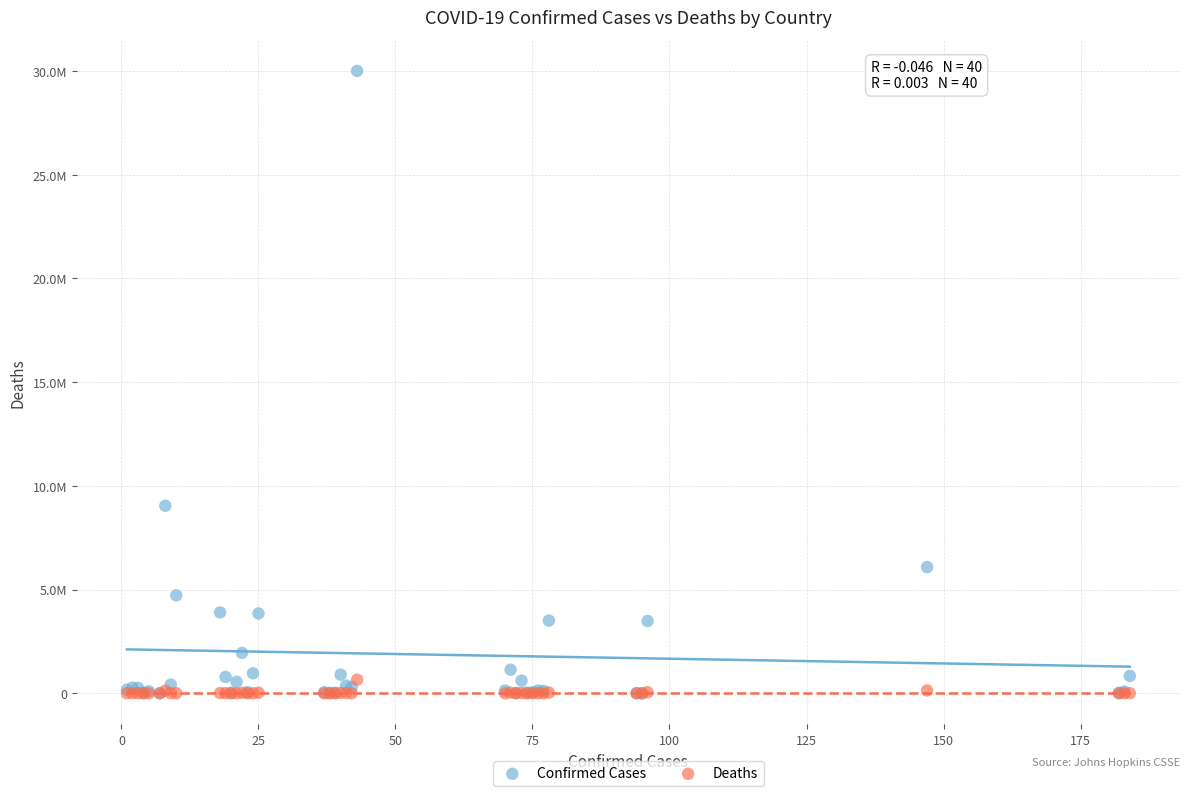

What are all the series names shown in the legend?

Confirmed Cases, Deaths